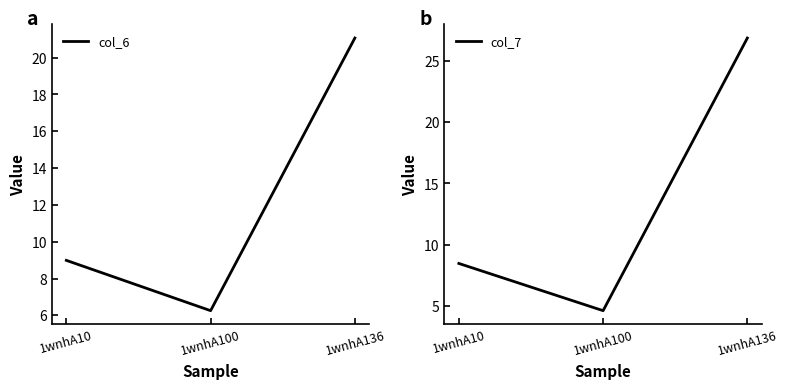

How many series are shown in this chart?

2